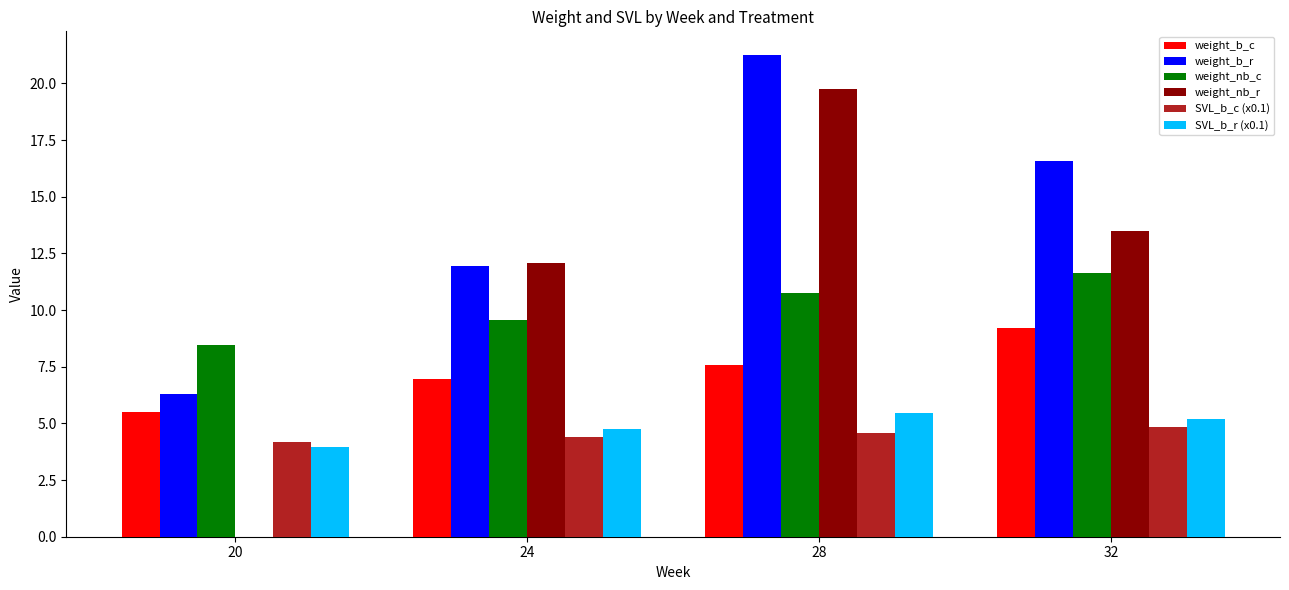

Which series changed the most between 20 and 24?

weight_nb_r